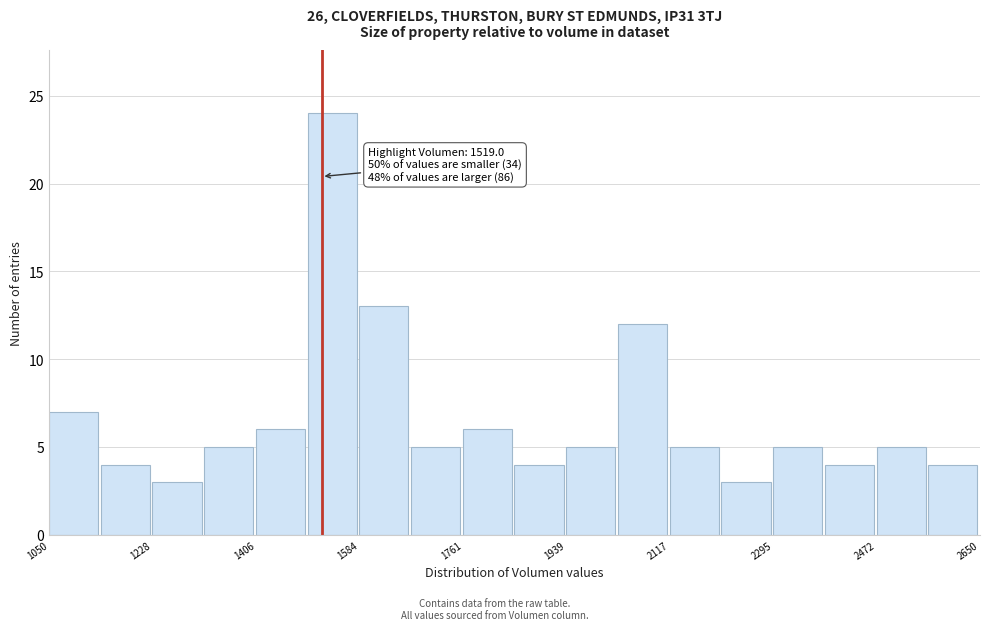

Which range on the x-axis has the tallest bar?

1500 to 1580